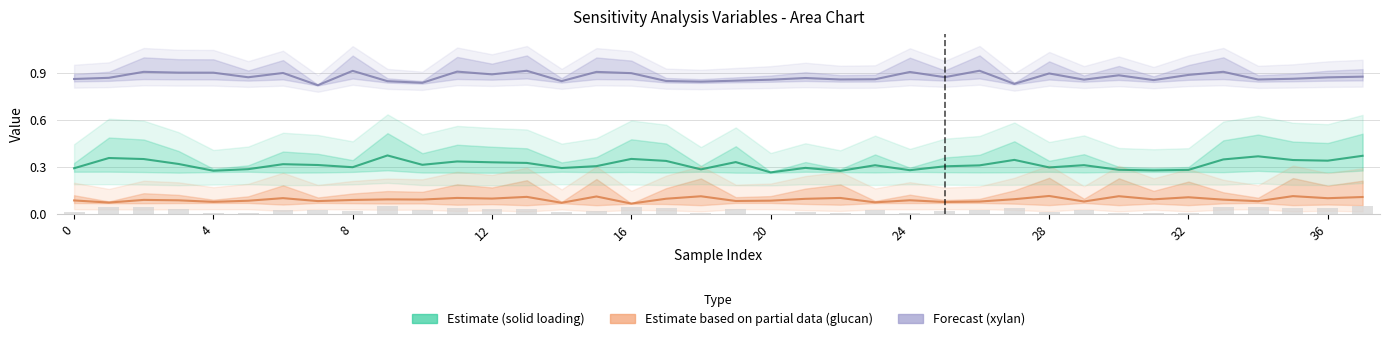

Reading left to right, transcribe all the data shown in this chart.

Pretreatment solid loading [%]: 0.3	0.4	0.3	0.3	0.3	0.3	0.3	0.3	0.3	0.4	0.3	0.3	0.3	0.3	0.3	0.3	0.4	0.3	0.3	0.3	0.3	0.3	0.3	0.3	0.3	0.3	0.3	0.3	0.3	0.3	0.3	0.3	0.3	0.3	0.4	0.3	0.3	0.4
Probability_M202: 0.0	0.0	0.0	0.0	0.0	0.0	0.0	0.0	0.0	0.0	0.0	0.0	0.0	0.0	0.0	0.0	0.0	0.0	0.0	0.0	0.0	0.0	0.0	0.0	0.0	0.0	0.0	0.0	0.0	0.0	0.0	0.0	0.0	0.0	0.0	0.0	0.0	0.0
Pretreatment glucan-to-glucose [%]: 0.1	0.1	0.1	0.1	0.1	0.1	0.1	0.1	0.1	0.1	0.1	0.1	0.1	0.1	0.1	0.1	0.1	0.1	0.1	0.1	0.1	0.1	0.1	0.1	0.1	0.1	0.1	0.1	0.1	0.1	0.1	0.1	0.1	0.1	0.1	0.1	0.1	0.1
Pretreatment xylan-to-xylose [%]: 0.9	0.9	0.9	0.9	0.9	0.9	0.9	0.8	0.9	0.8	0.8	0.9	0.9	0.9	0.8	0.9	0.9	0.8	0.8	0.9	0.9	0.9	0.9	0.9	0.9	0.9	0.9	0.8	0.9	0.9	0.9	0.9	0.9	0.9	0.9	0.9	0.9	0.9